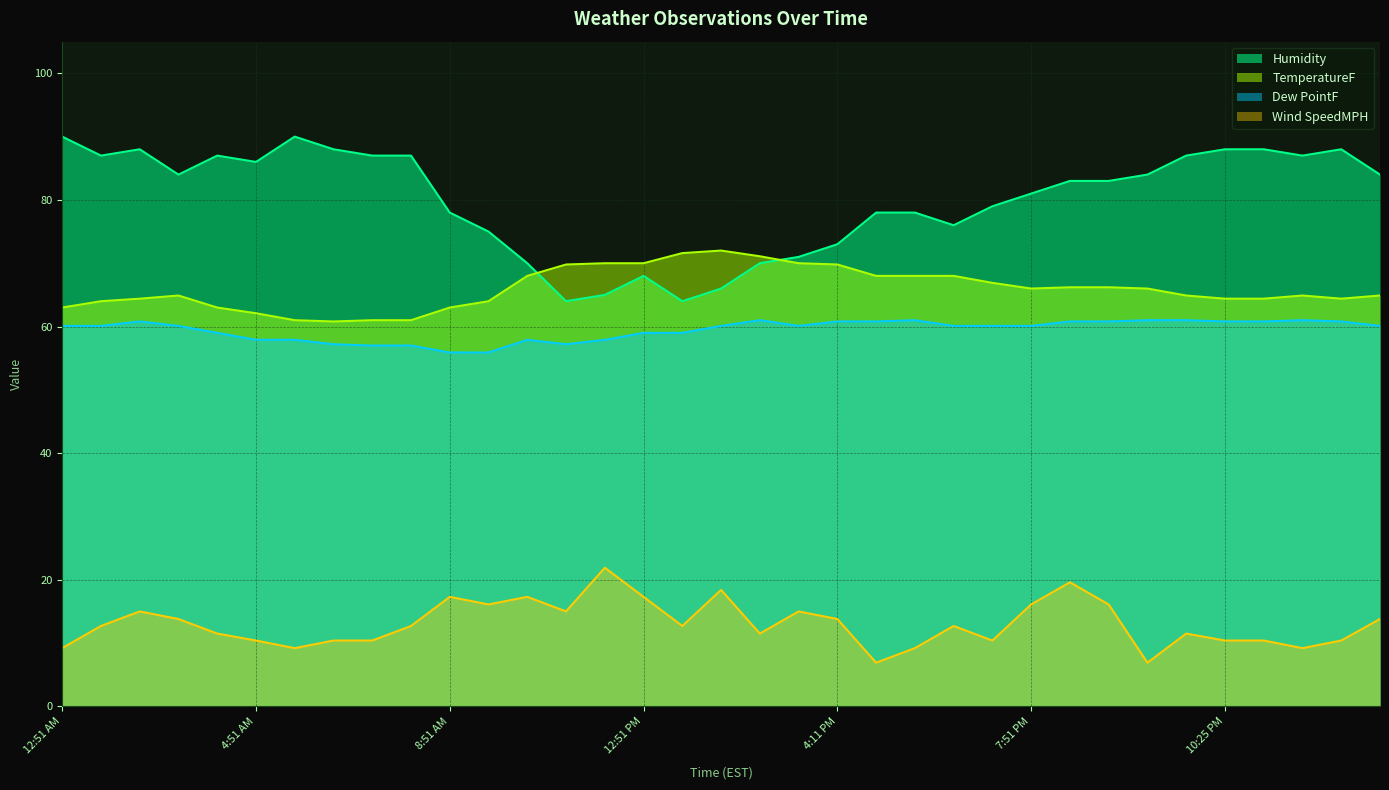

What is the minimum value for TemperatureF?

60.8